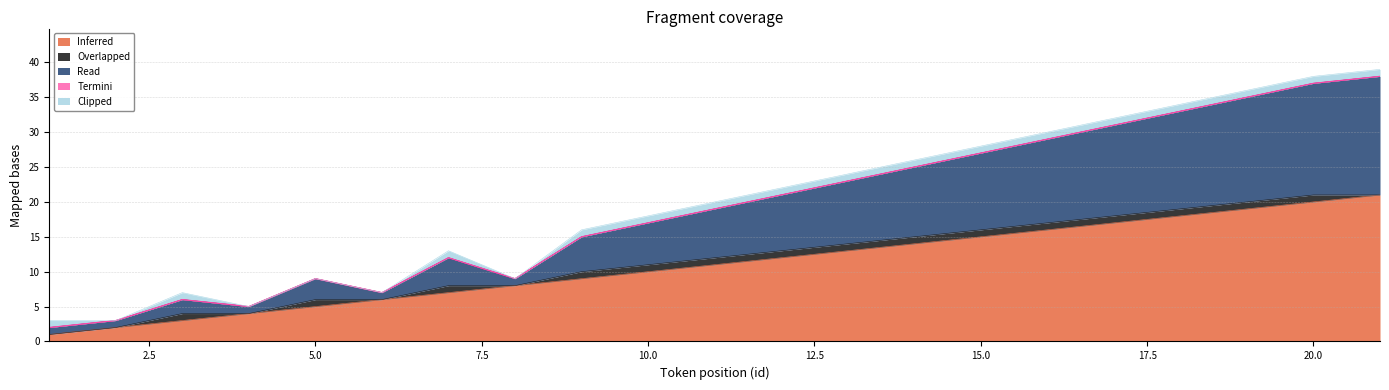

Between 3 and 10, which series saw the biggest shift?

Inferred